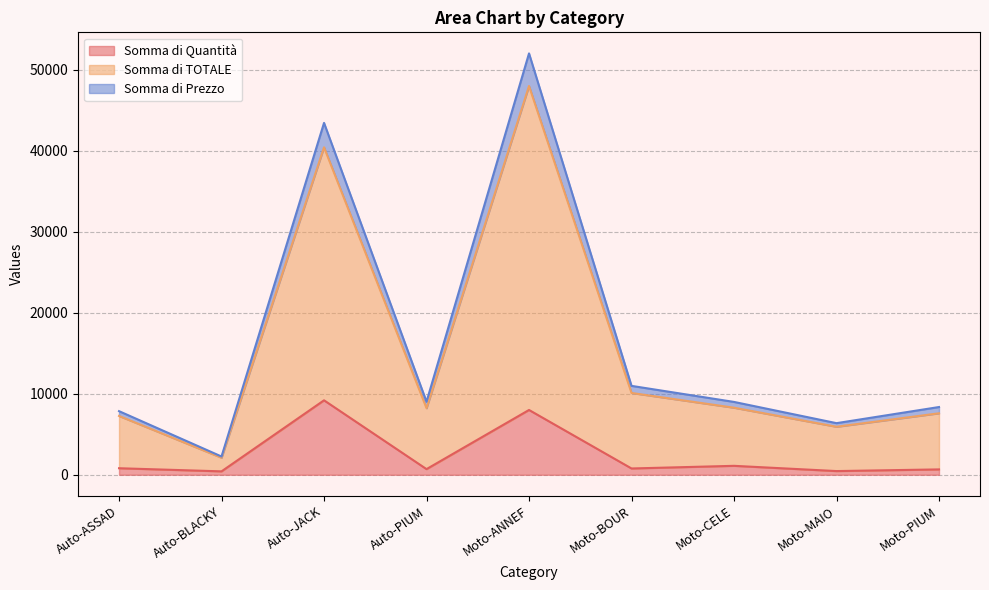

How many interior local valleys does the Somma di Prezzo series have?

3